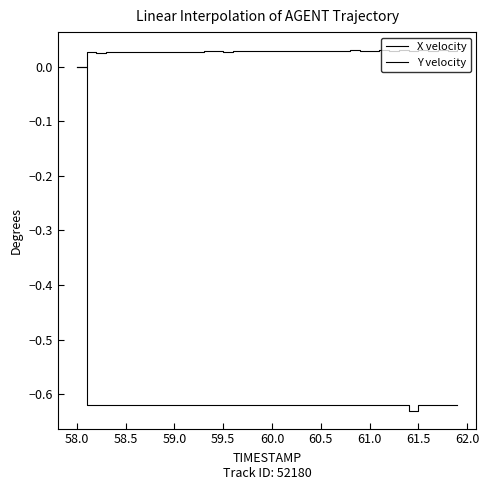

How many interior local peaks does the X velocity series have?

10